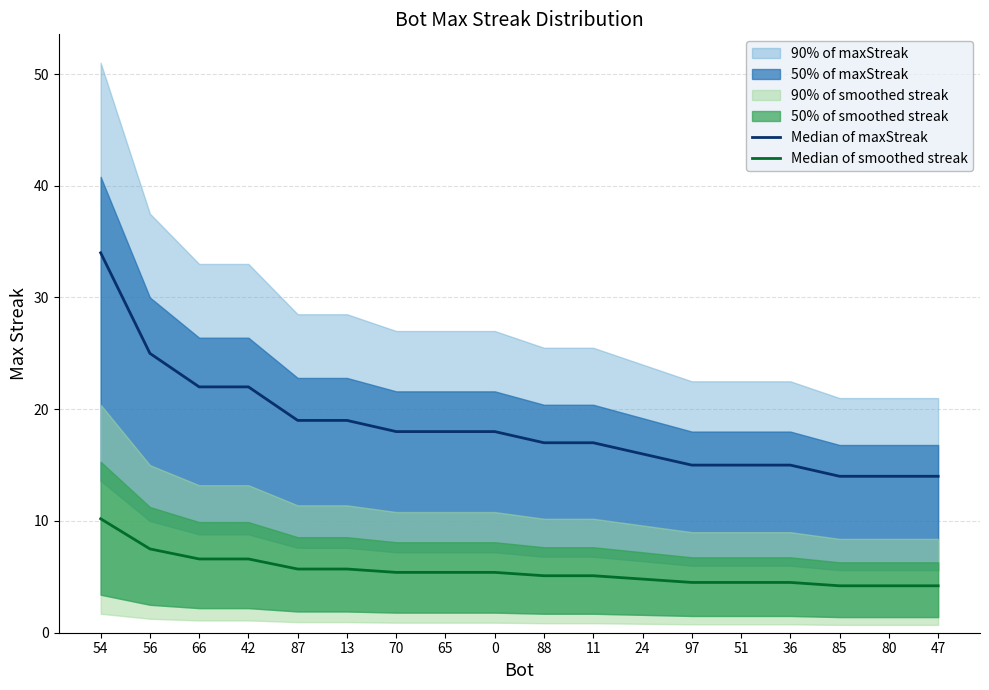

How many lines are shown in the chart?

2